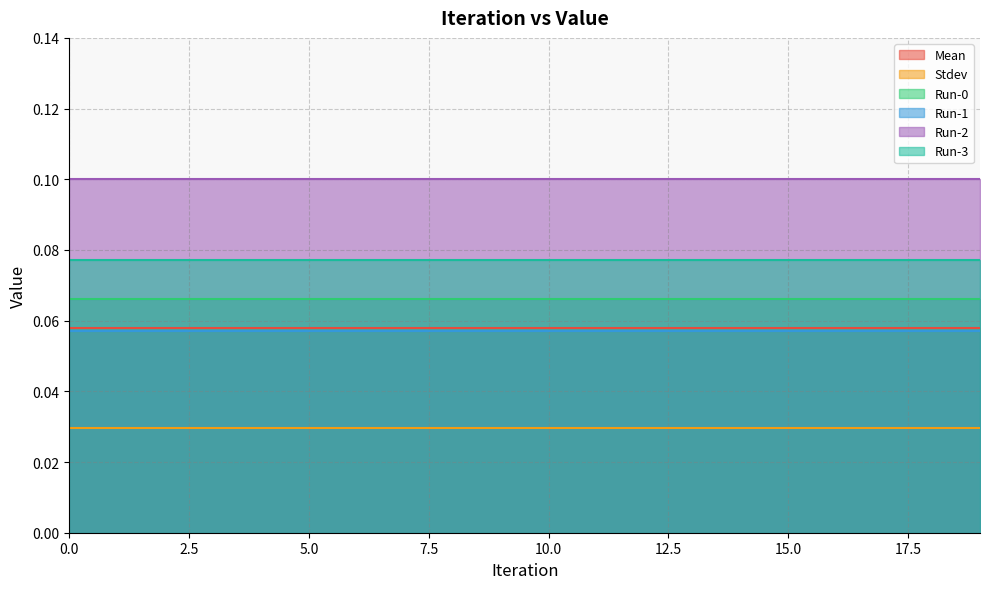

Reading right to left, what are all the values shown in this chart?

Mean: 0.1	0.1	0.1	0.1	0.1	0.1	0.1	0.1	0.1	0.1	0.1	0.1	0.1	0.1	0.1	0.1	0.1	0.1	0.1	0.1
Stdev: 0.0	0.0	0.0	0.0	0.0	0.0	0.0	0.0	0.0	0.0	0.0	0.0	0.0	0.0	0.0	0.0	0.0	0.0	0.0	0.0
Run-0: 0.1	0.1	0.1	0.1	0.1	0.1	0.1	0.1	0.1	0.1	0.1	0.1	0.1	0.1	0.1	0.1	0.1	0.1	0.1	0.1
Run-1: 0.1	0.1	0.1	0.1	0.1	0.1	0.1	0.1	0.1	0.1	0.1	0.1	0.1	0.1	0.1	0.1	0.1	0.1	0.1	0.1
Run-2: 0.1	0.1	0.1	0.1	0.1	0.1	0.1	0.1	0.1	0.1	0.1	0.1	0.1	0.1	0.1	0.1	0.1	0.1	0.1	0.1
Run-3: 0.1	0.1	0.1	0.1	0.1	0.1	0.1	0.1	0.1	0.1	0.1	0.1	0.1	0.1	0.1	0.1	0.1	0.1	0.1	0.1